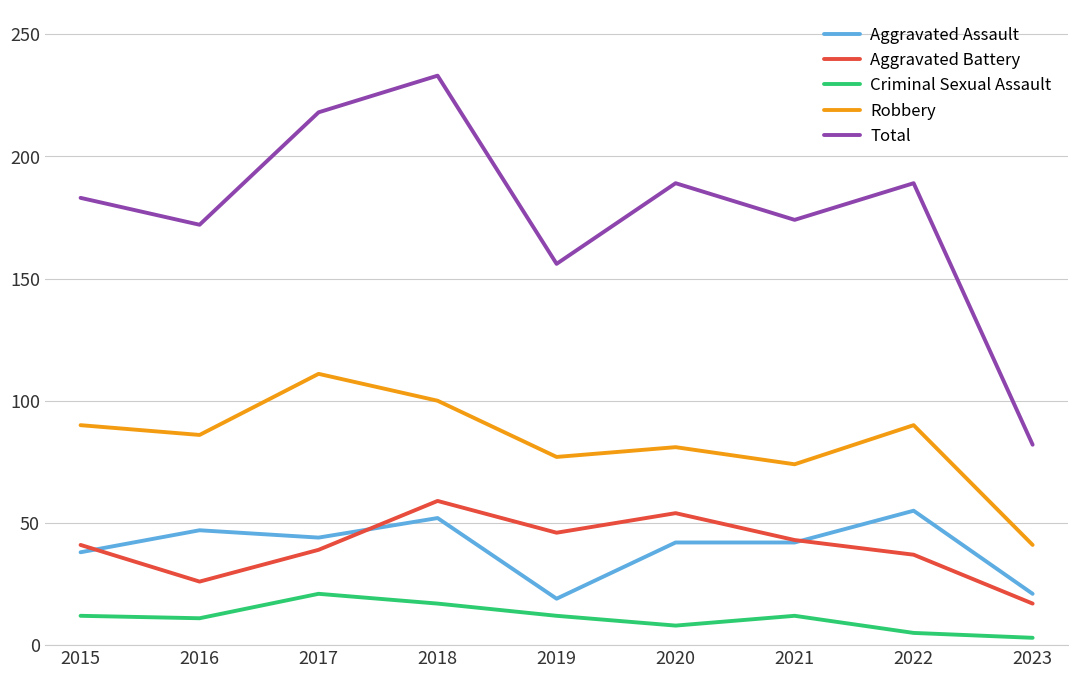

How many values in the Total series are below 183?

4